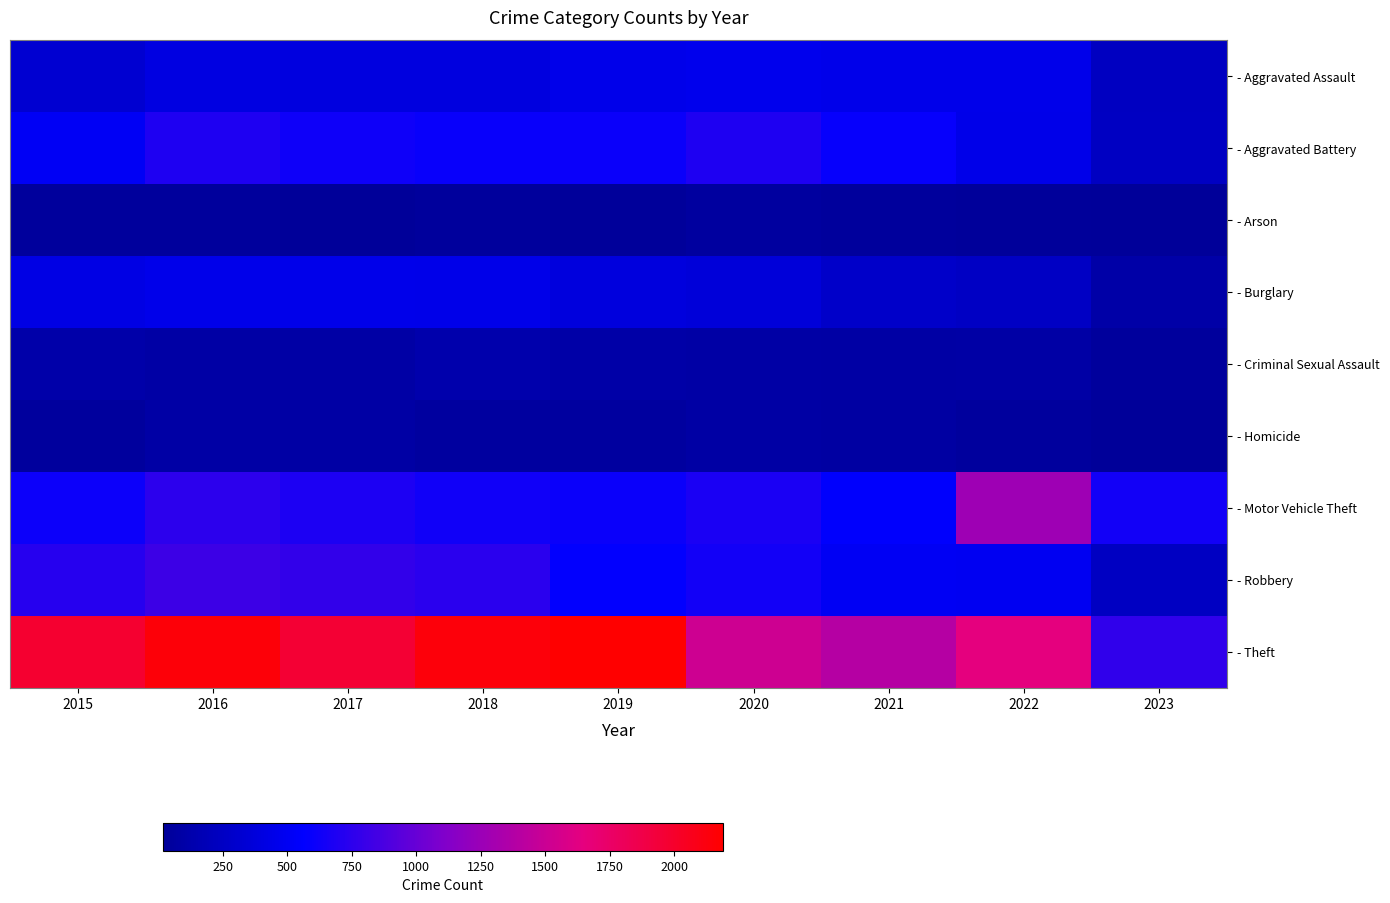

Which series has the widest spread of values?

- Theft